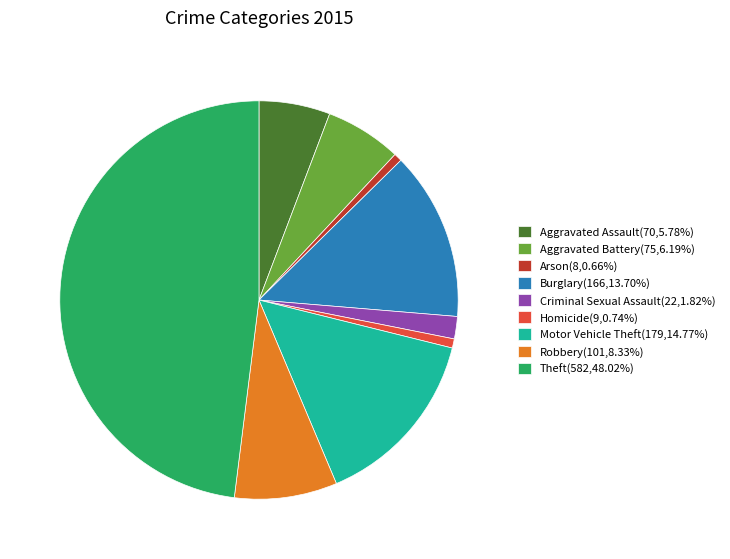

True or false: Arson accounts for 7% of the total.

False